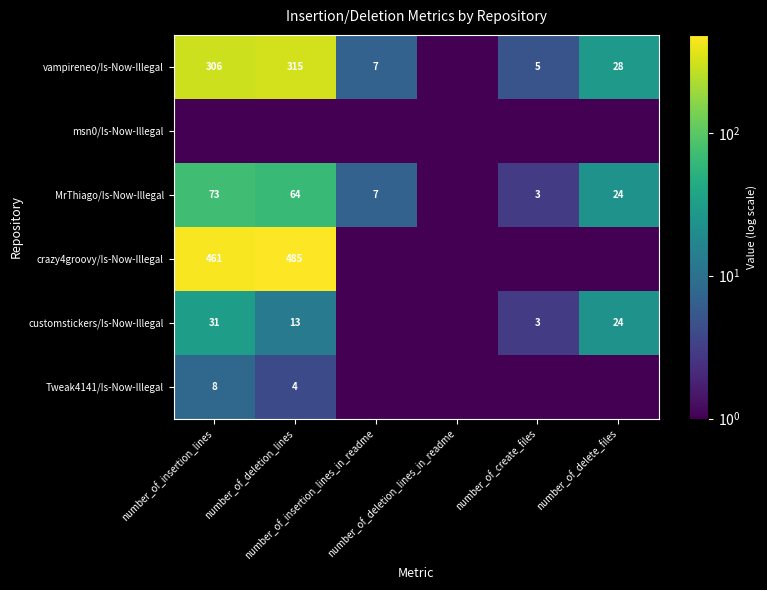

Rank the series by their maximum value, from highest to lowest.

crazy4groovy/Is-Now-Illegal, vampireneo/Is-Now-Illegal, MrThiago/Is-Now-Illegal, customstickers/Is-Now-Illegal, Tweak4141/Is-Now-Illegal, msn0/Is-Now-Illegal